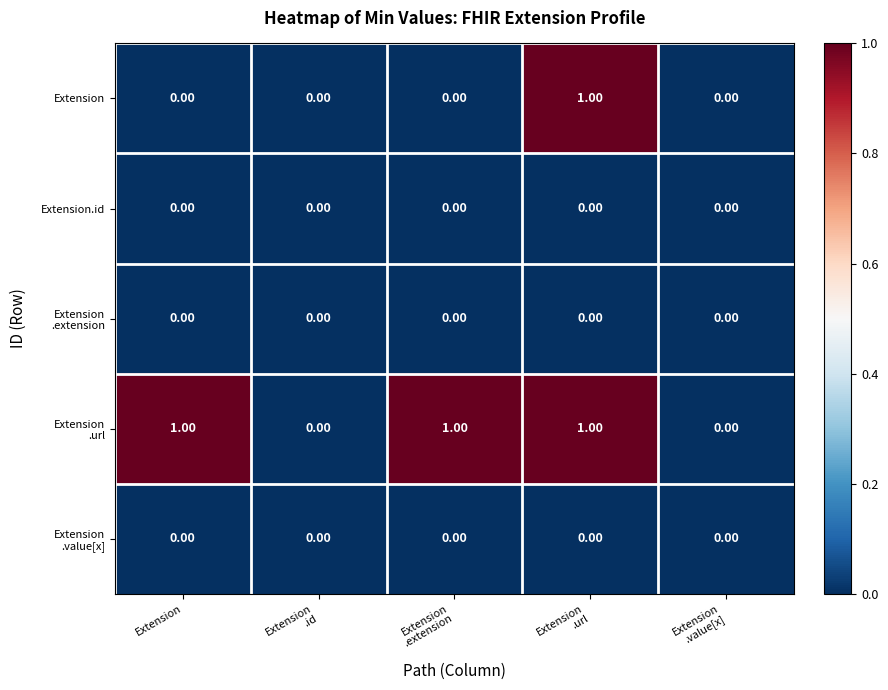

How many data points in Extension are above 0?

1